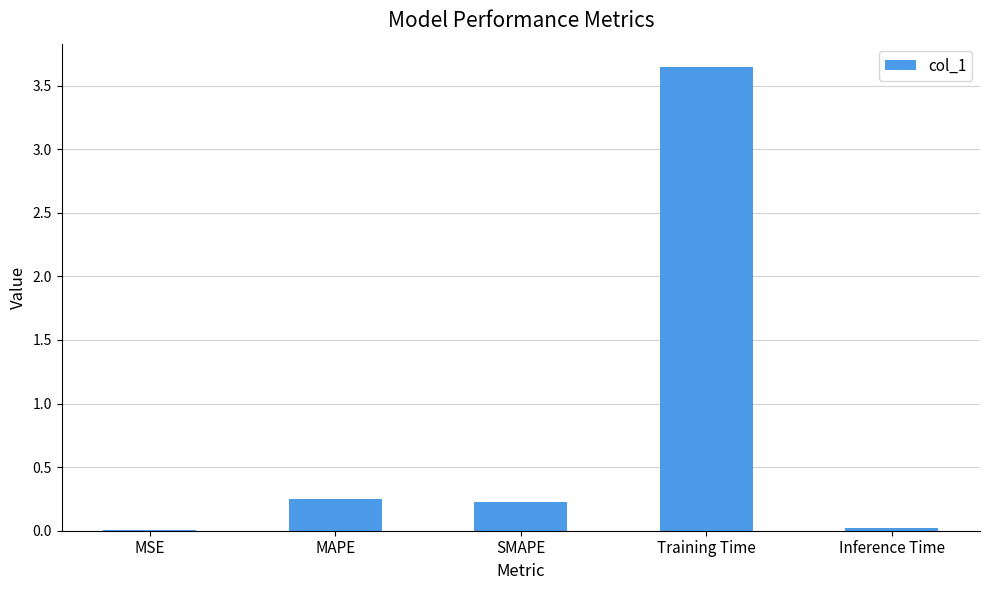

What is the average value?

0.8